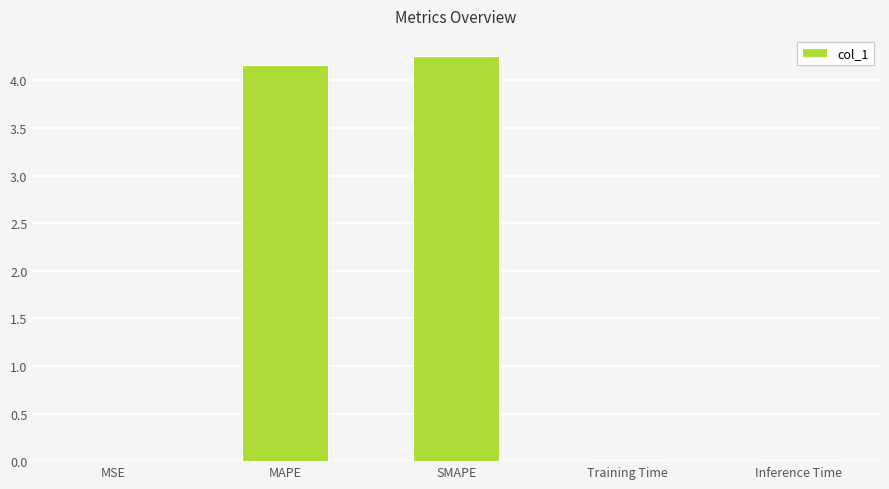

What is the maximum value shown in the chart?

4.3